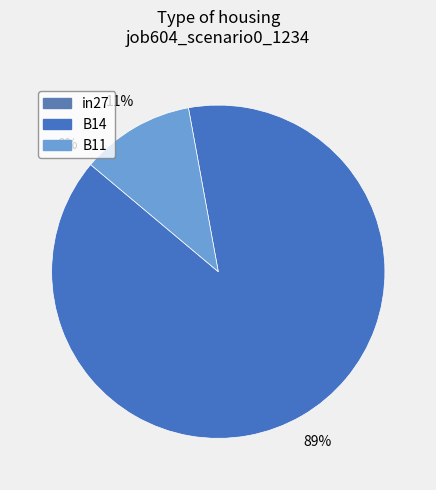

Does in27 account for over 50% of the chart?

No